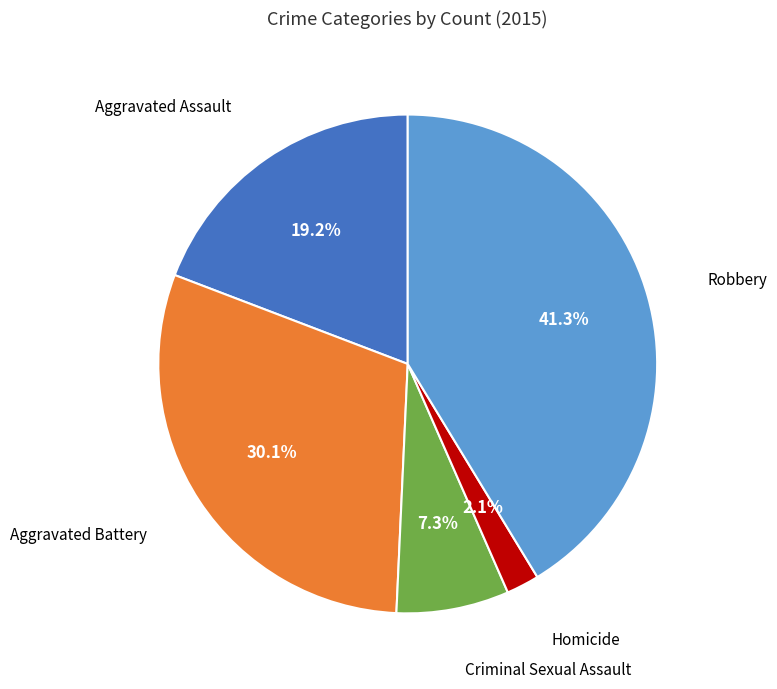

Is there any slice that represents more than half of the pie?

No